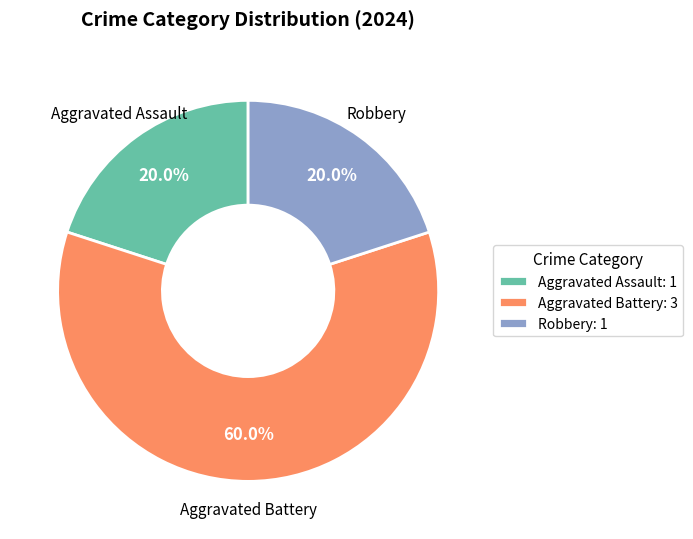

To the nearest percent, what is the average slice percentage?

33%